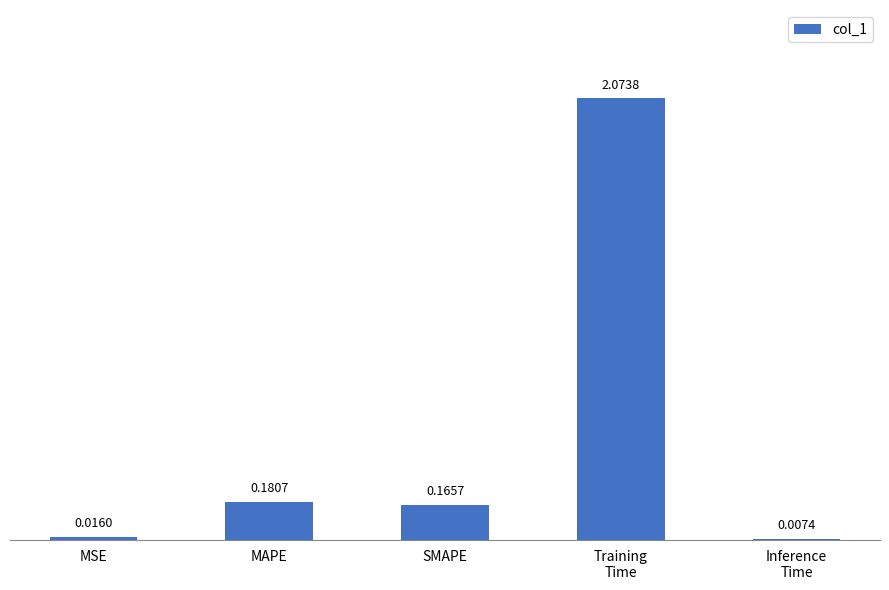

What is the sum of the values at SMAPE and MAPE?

0.3